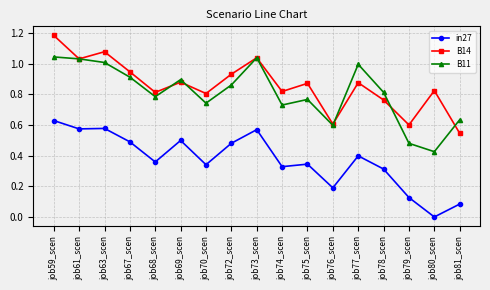

Is the value of B11 at job70_scen greater than the value of B14 at job76_scen?

Yes